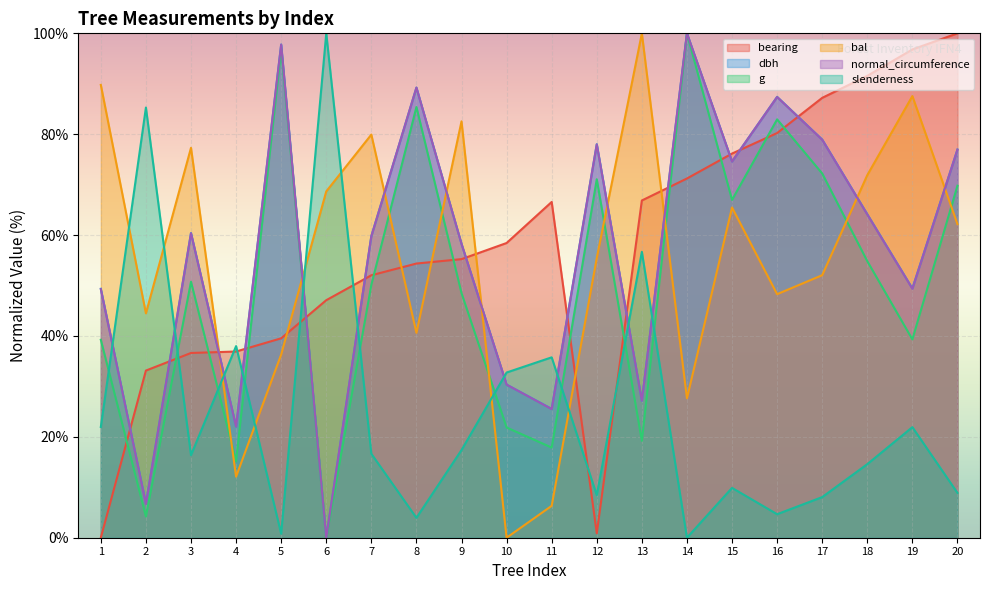

How many lines are shown in the chart?

6